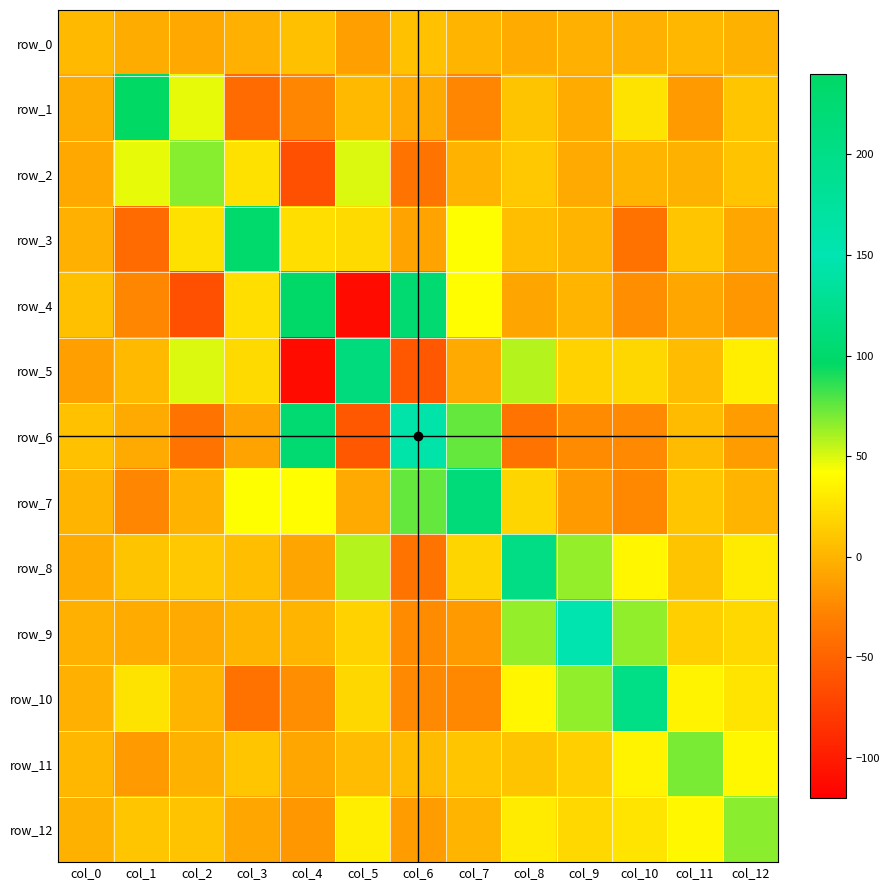

The value of row_5 at col_12 is 32.7. True or false?

True